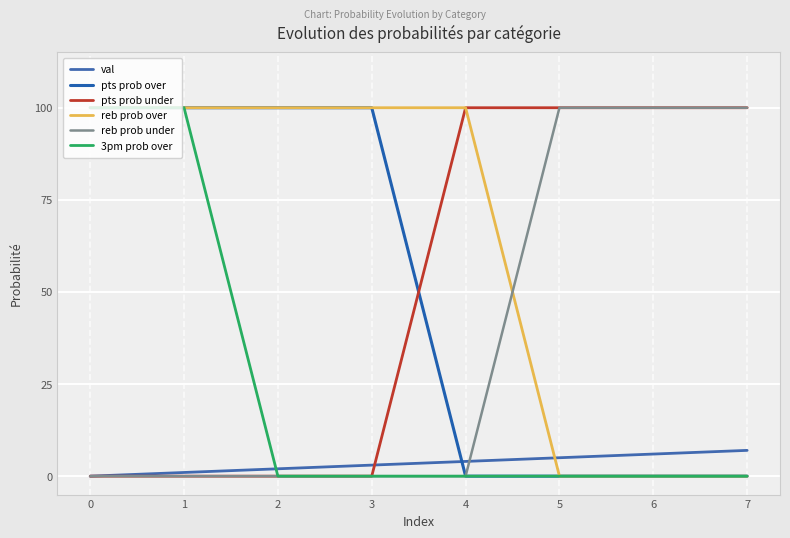

What are all the series names shown in the legend?

val, pts prob over, pts prob under, reb prob over, reb prob under, 3pm prob over